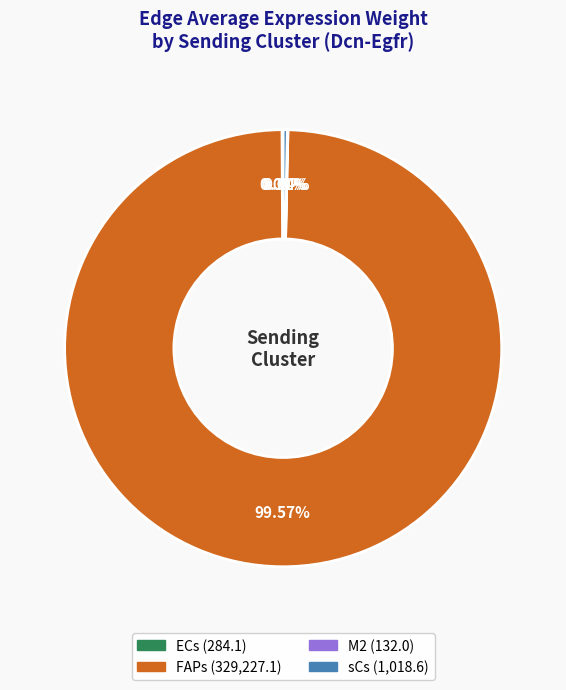

The sCs slice represents 31% of the pie. True or false?

False